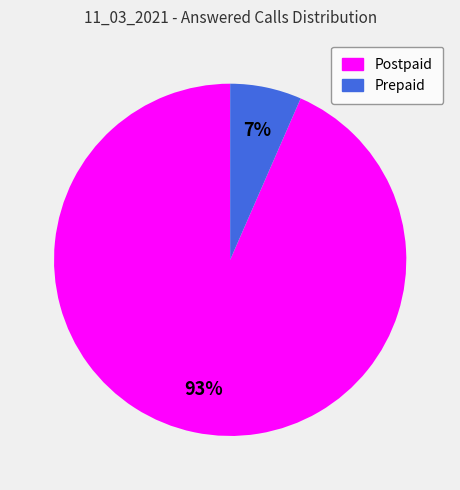

Is there any slice that represents more than half of the pie?

Yes